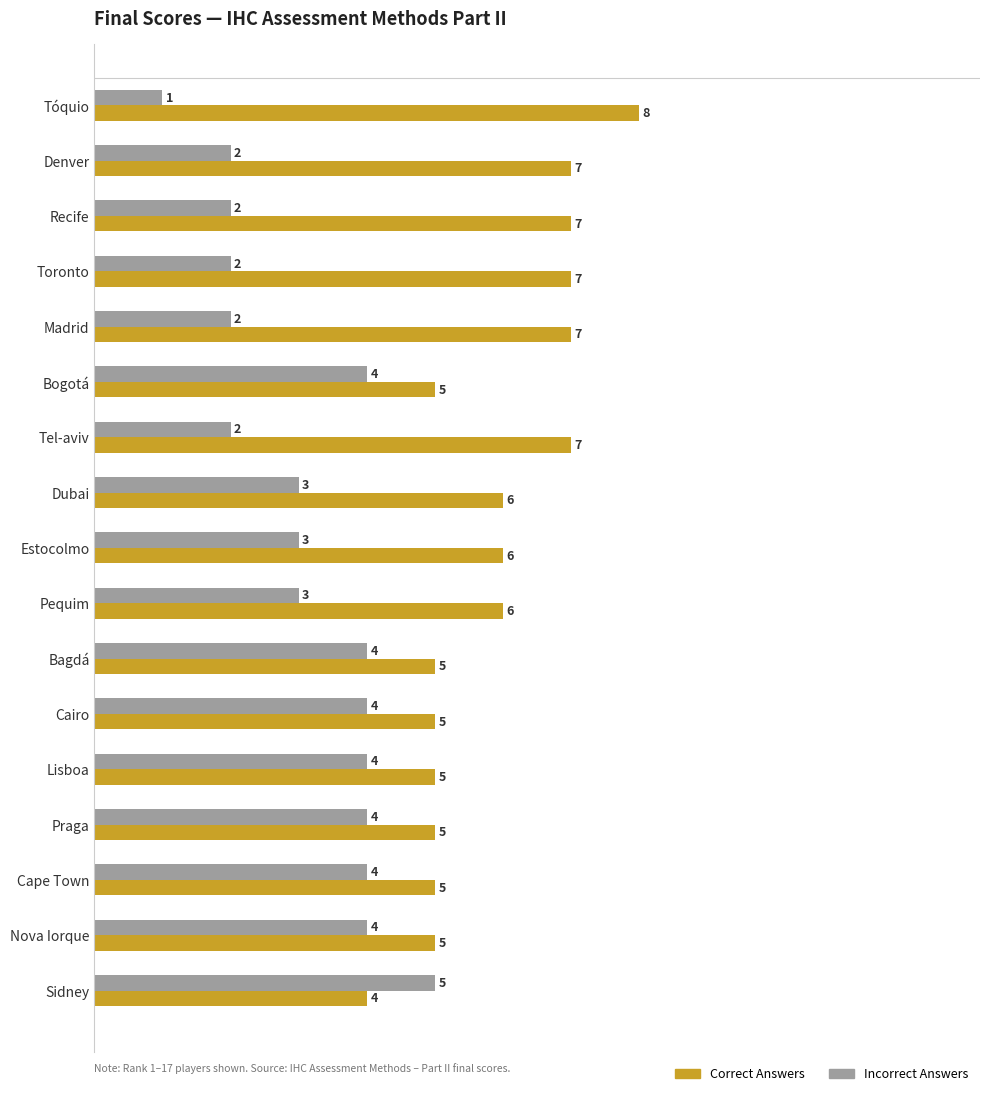

Which series has the largest total across all categories?

Correct Answers